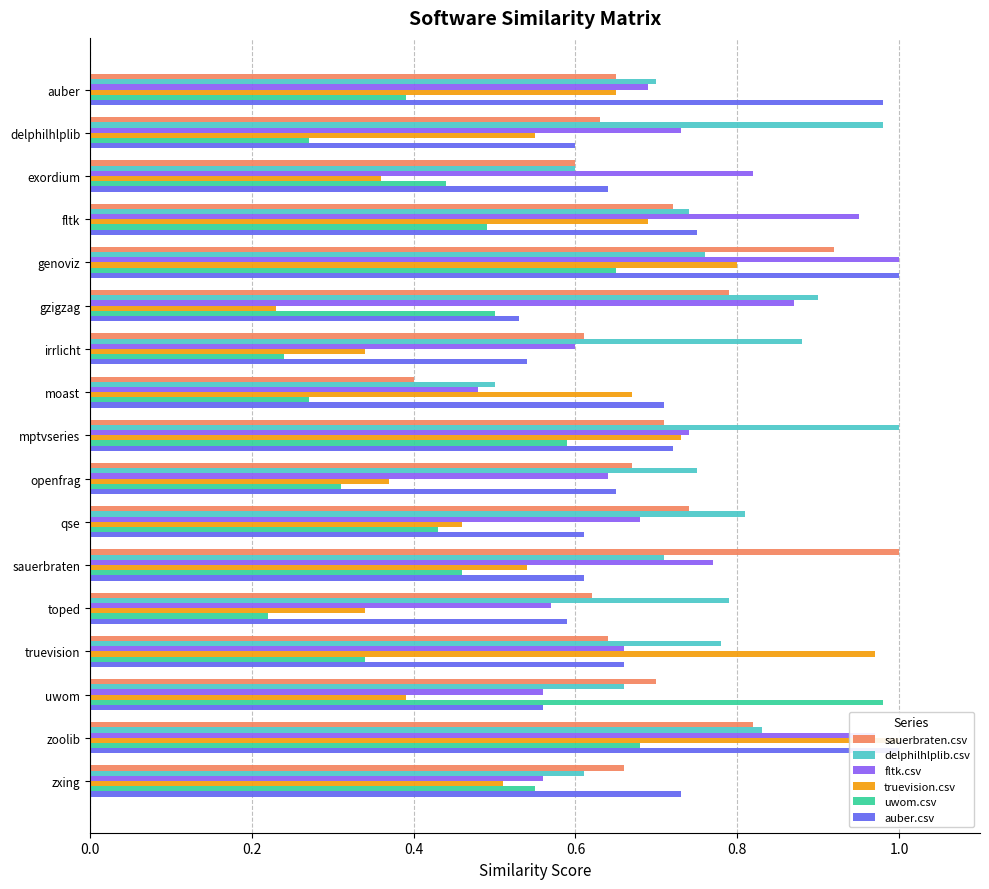

Which series has the largest total across all categories?

delphilhlplib.csv